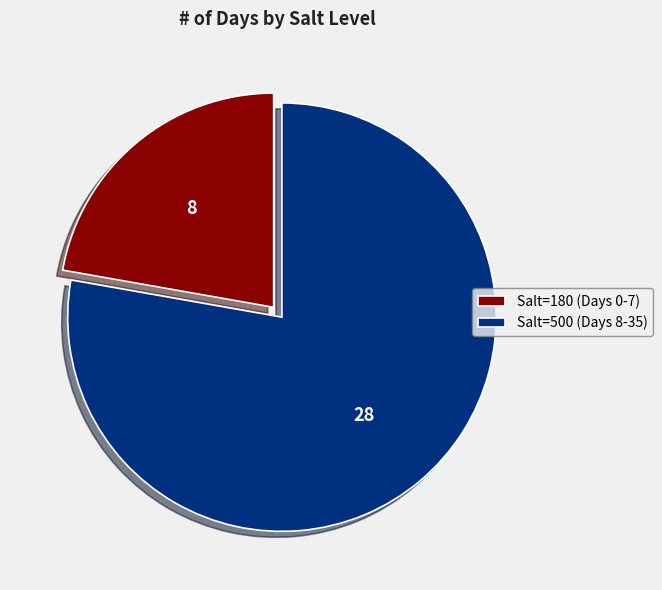

Is it true that Salt=180 (Days 0-7) is 28% of the pie?

False